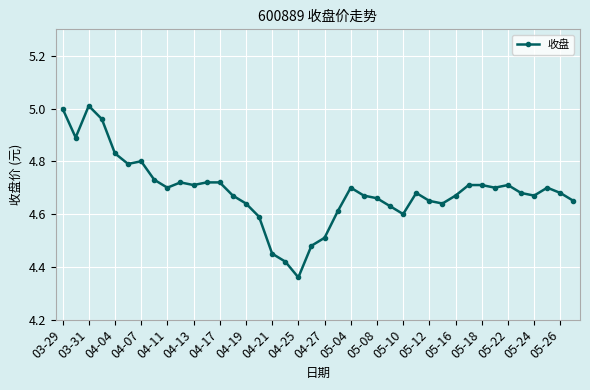

True or false: there are more than 0 points higher than both neighbors.

True